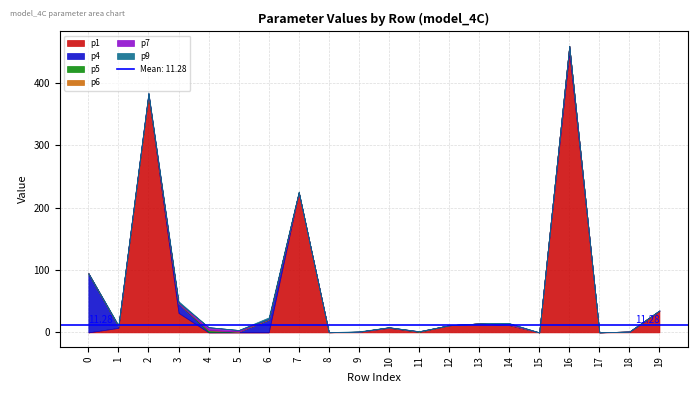

After their last crossing, which series has the higher values: p1 or p9?

p1